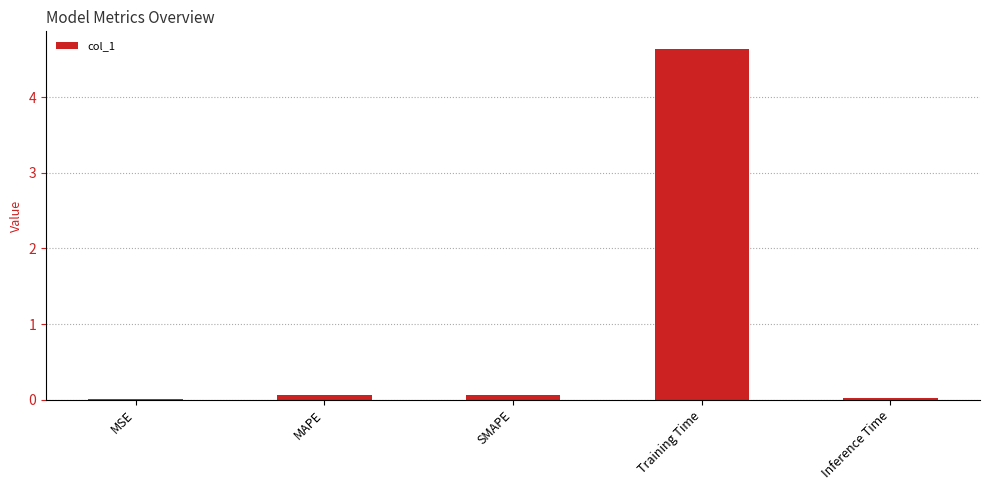

What is the average value?

1.0